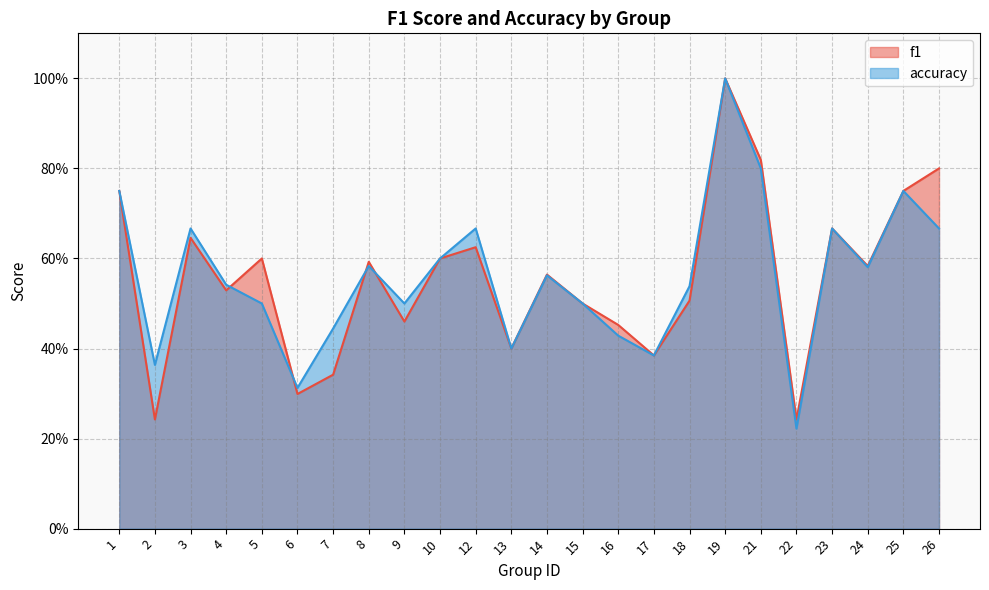

At how many categories does at least one series exceed 0?

24